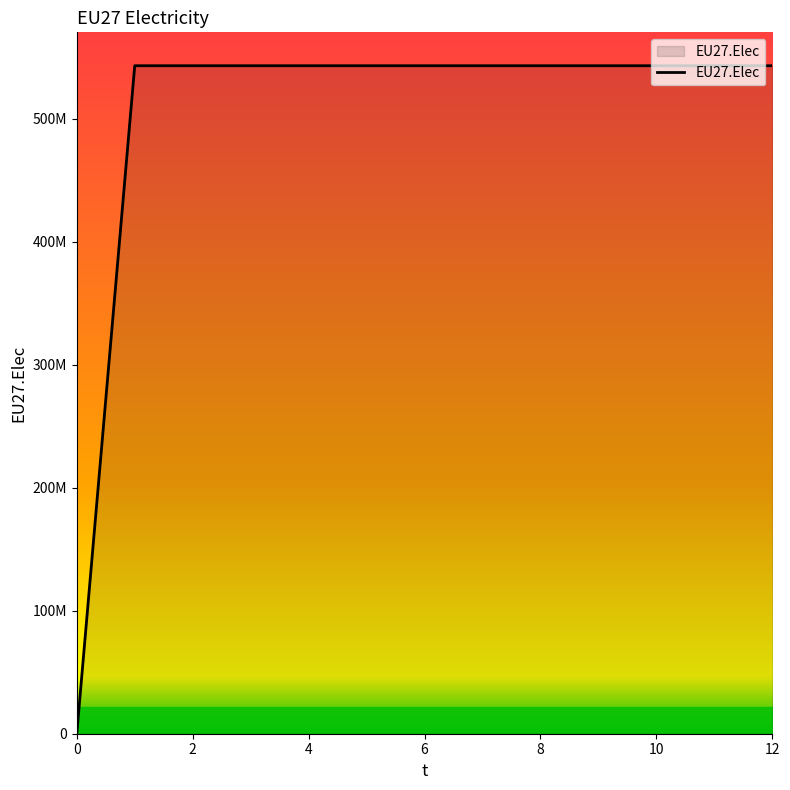

True or false: the data has more than 0 interior local peaks.

False